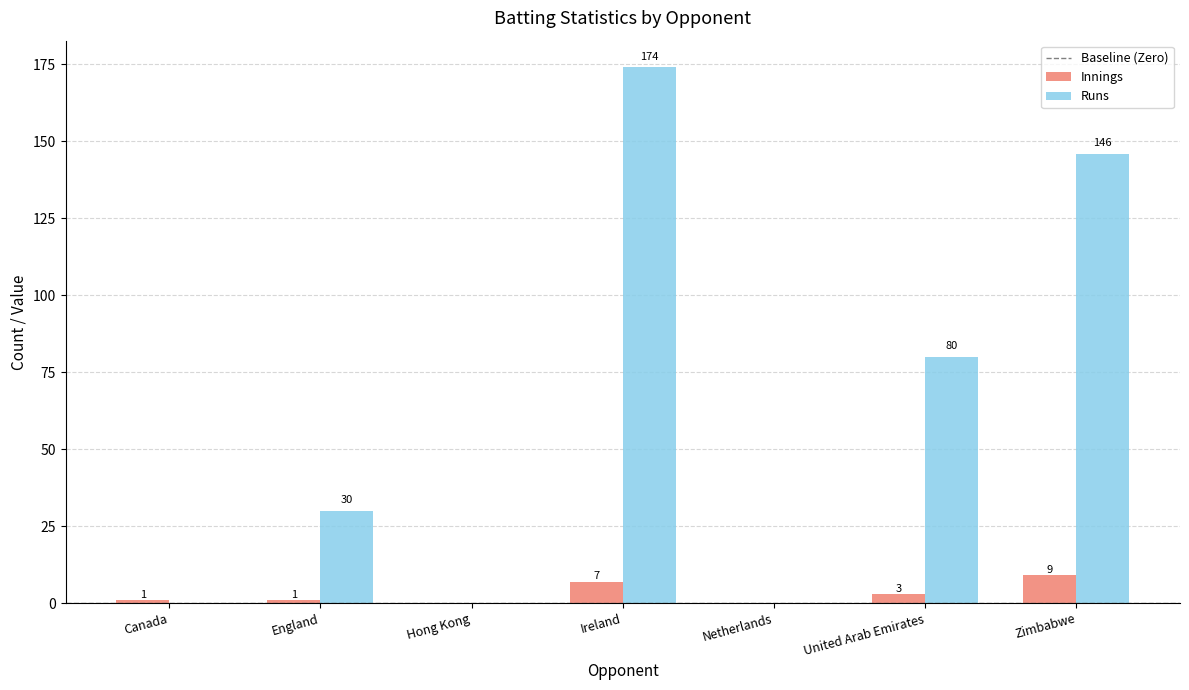

What is the sum of the Innings values at Zimbabwe and England?

10